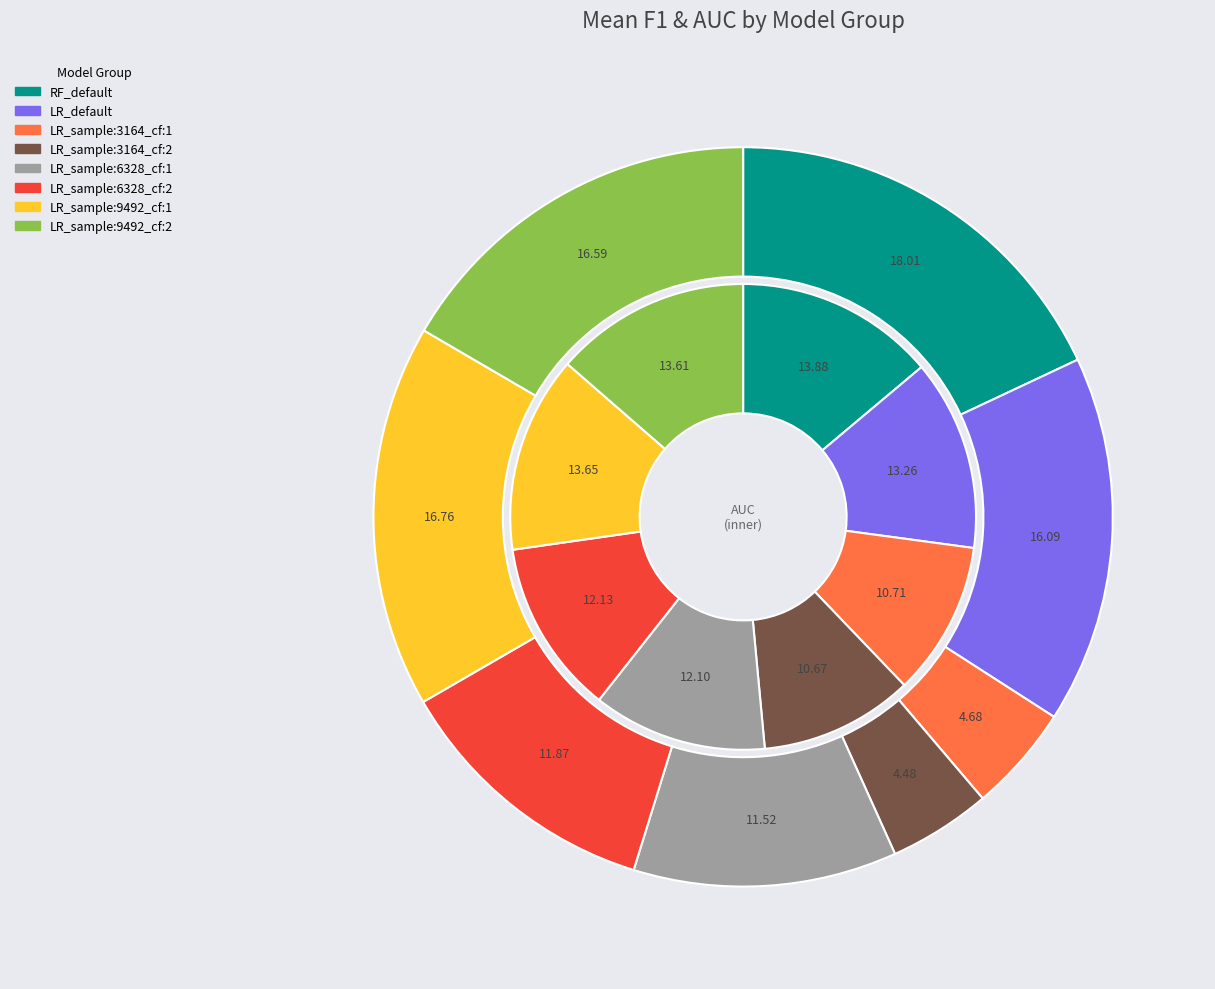

Combined, do 2 and f1_values account for over 50%?

No